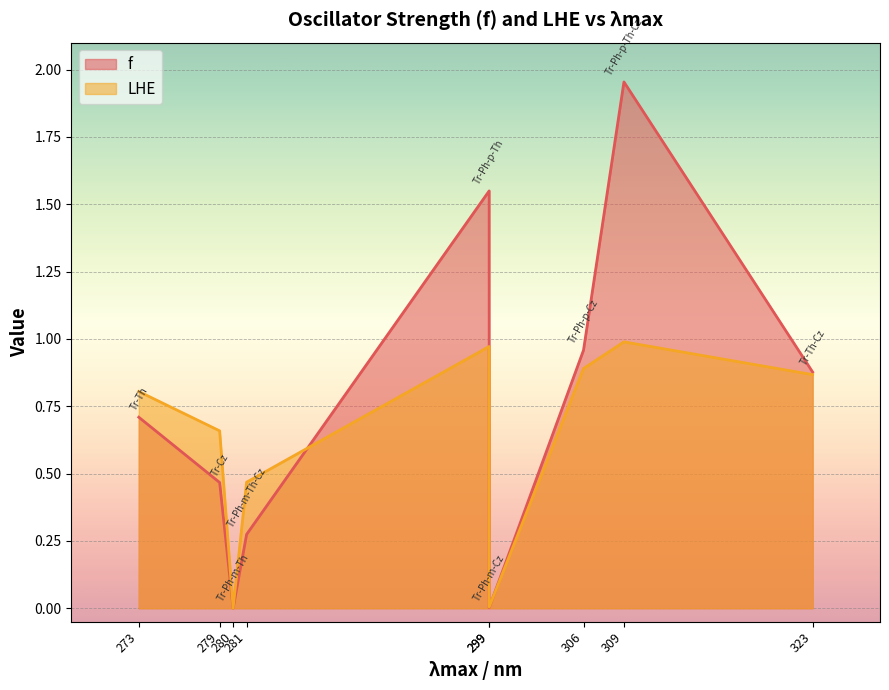

What is the average value of the LHE series?

0.6